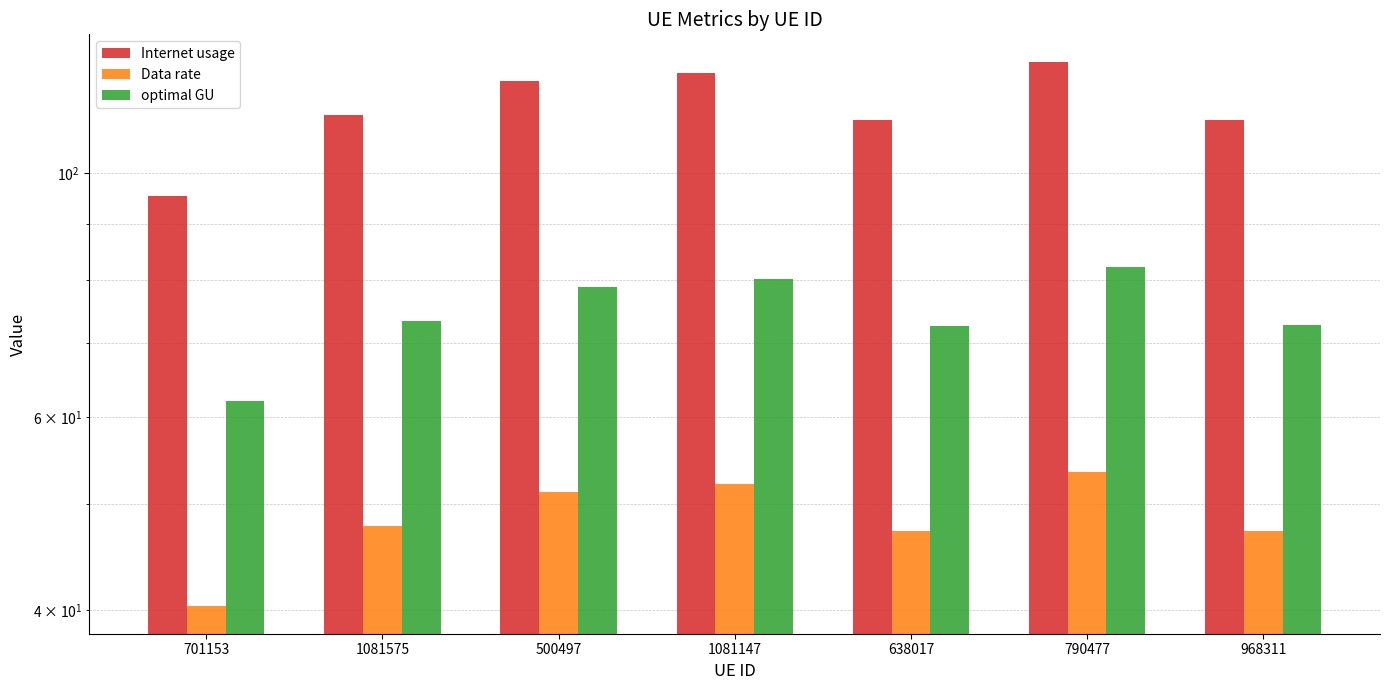

Between 1081575 and 1081147, which series saw the biggest shift?

Internet usage